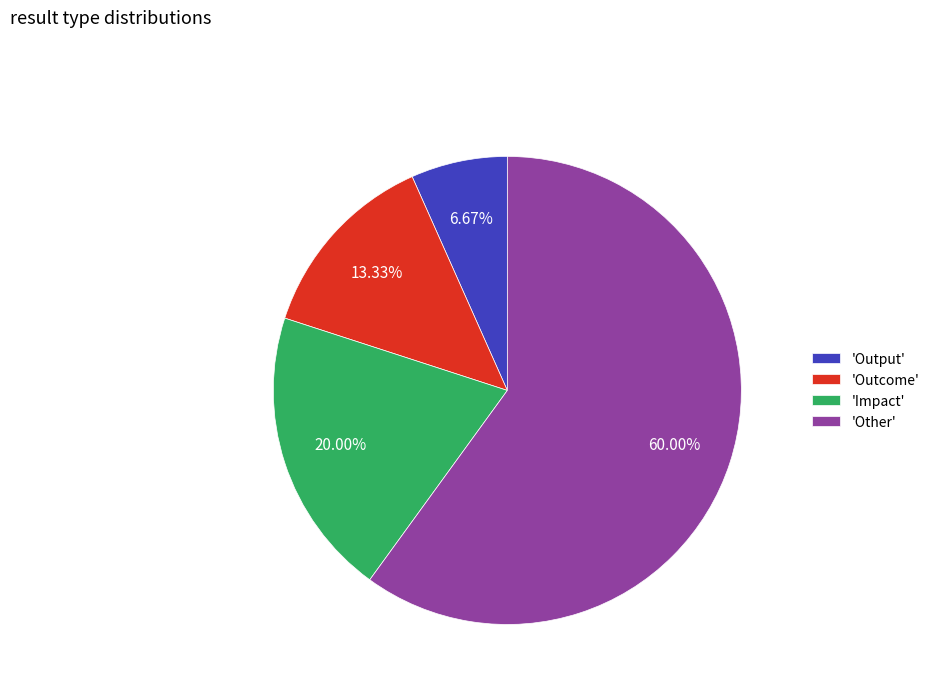

Which slice is the largest?

'Other'